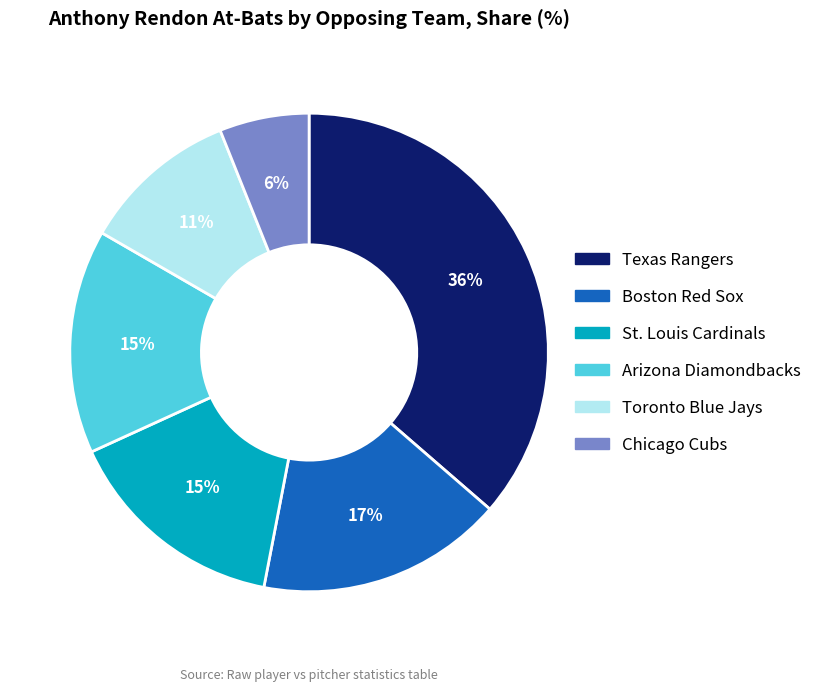

To the nearest percent, what percentage of the pie is Chicago Cubs?

6%